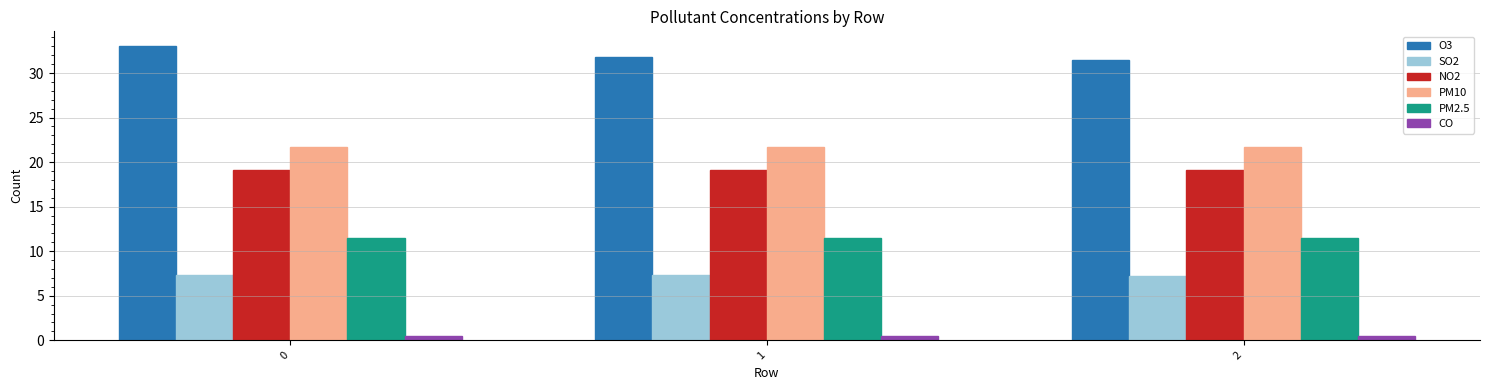

What value does the SO2 series have at 0?

7.3